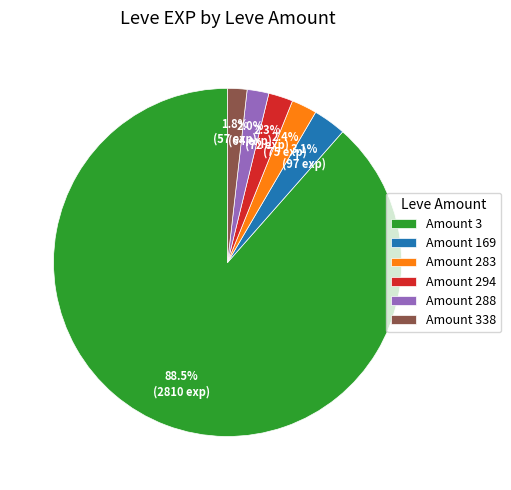

Count the number of slices in the pie.

6